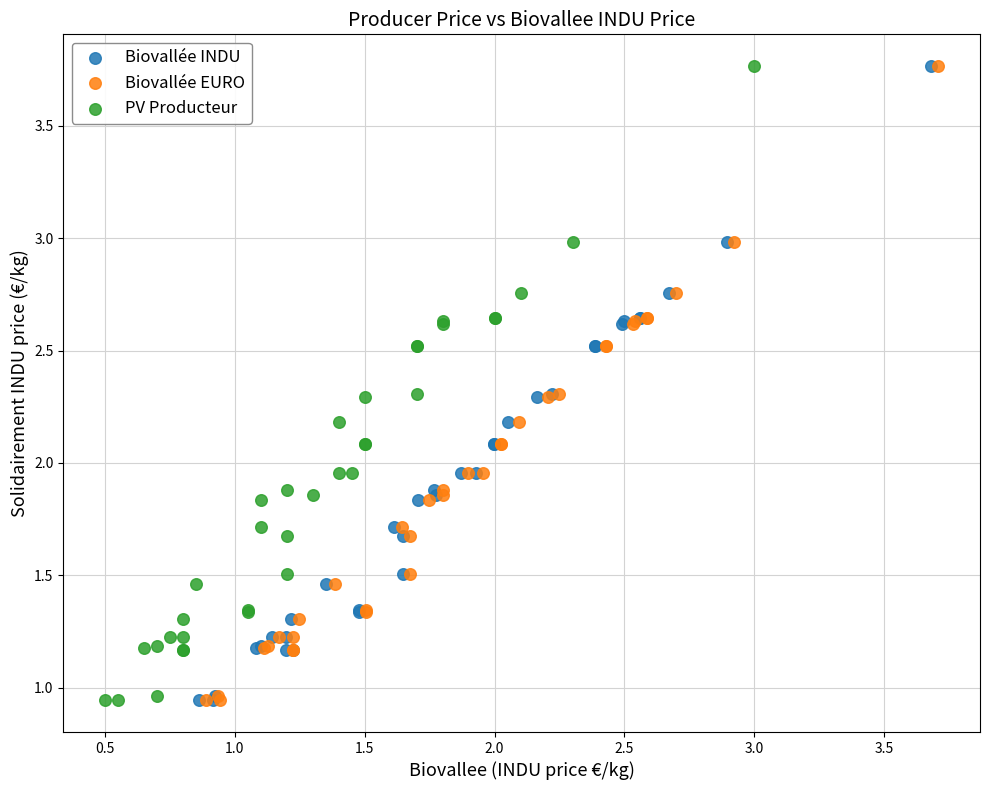

What are all the series names shown in the legend?

Biovallée INDU, Biovallée EURO, PV Producteur